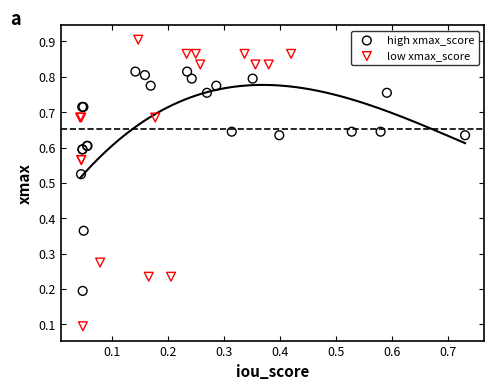

Which series reaches the minimum Y coordinate?

low xmax_score